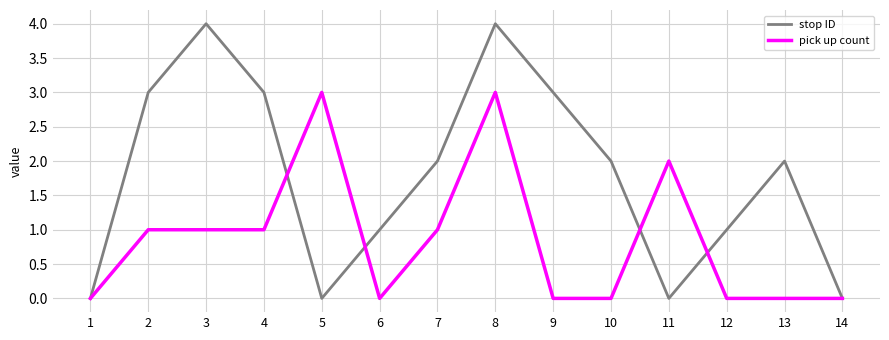

The value of pick up count at 3 is 1. True or false?

True